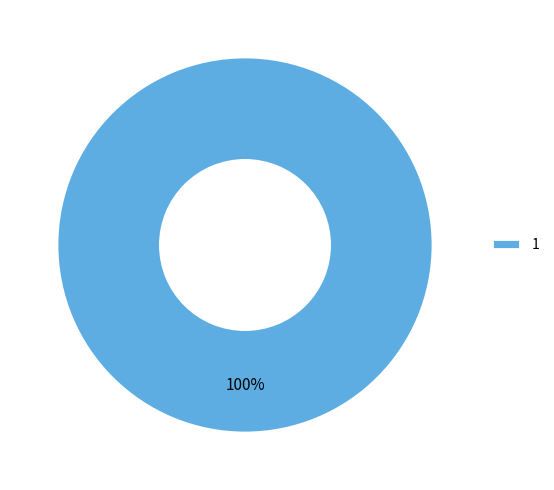

Is there a majority slice in this chart?

Yes